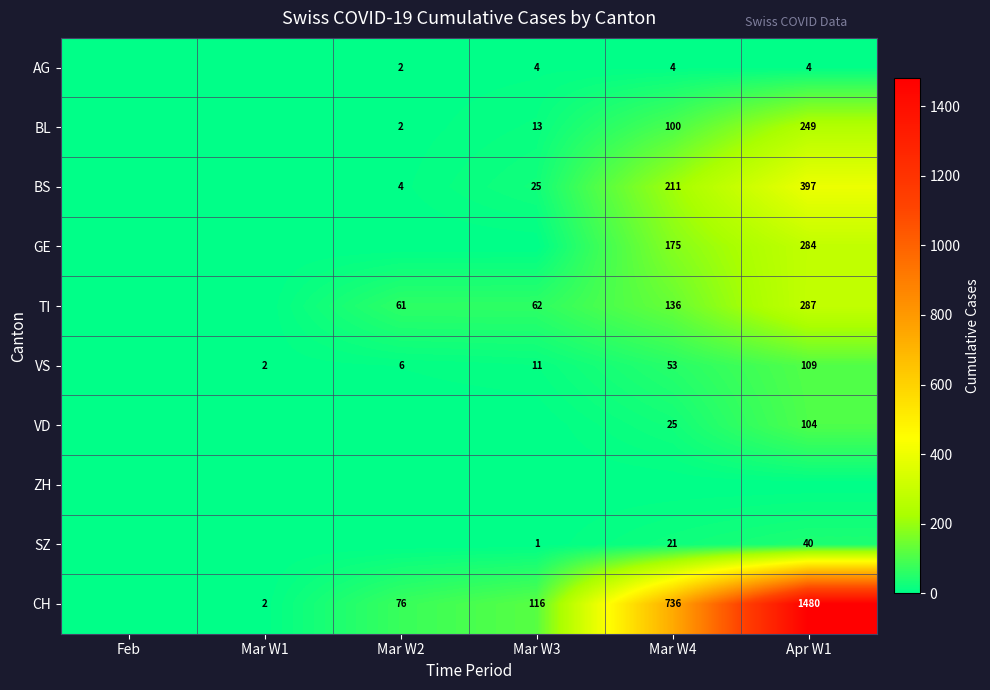

What is the sum of the TI values at Mar W2 and Mar W4?

197